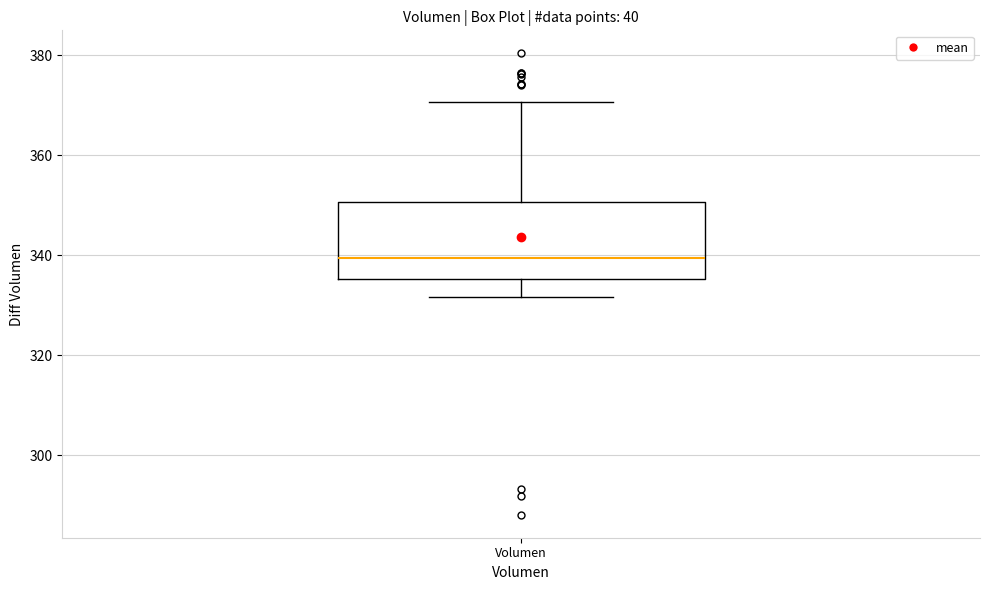

Read this box plot against the y-axis: the position of the median line, the range covered by the box, and the ends of both whiskers. The values are not printed on the chart, so give them approximately, as read against the axis.

median 340, box 336 to 350, whiskers 332 to 370